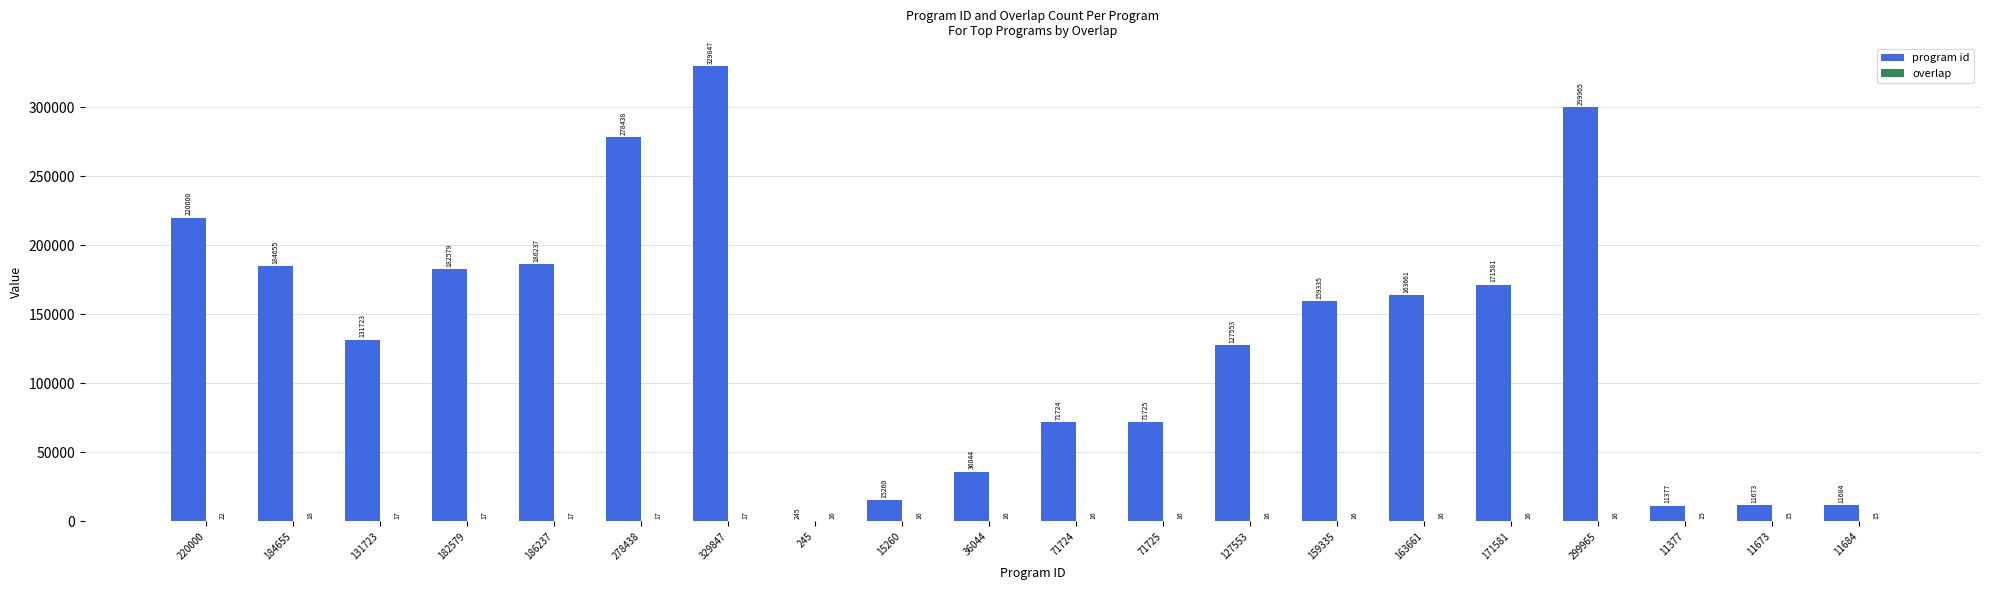

Which series changed the most between 163661 and 11377?

program id